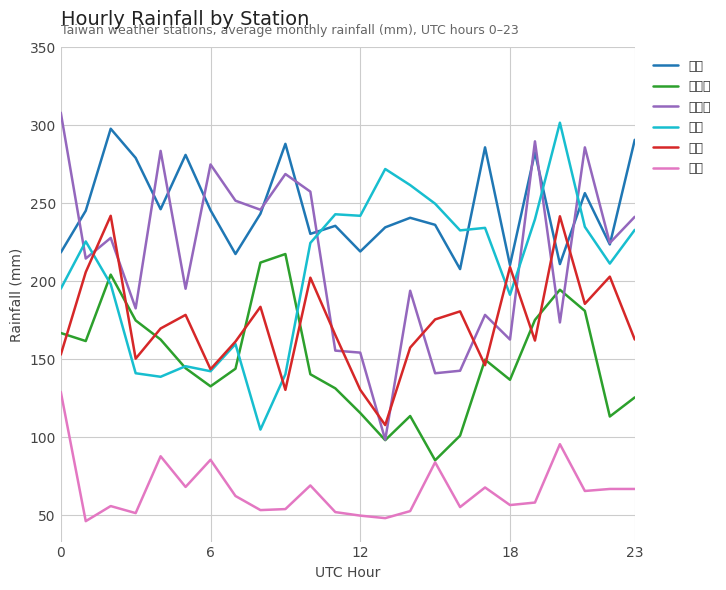

Does the chart display data point markers on the line(s)?

No